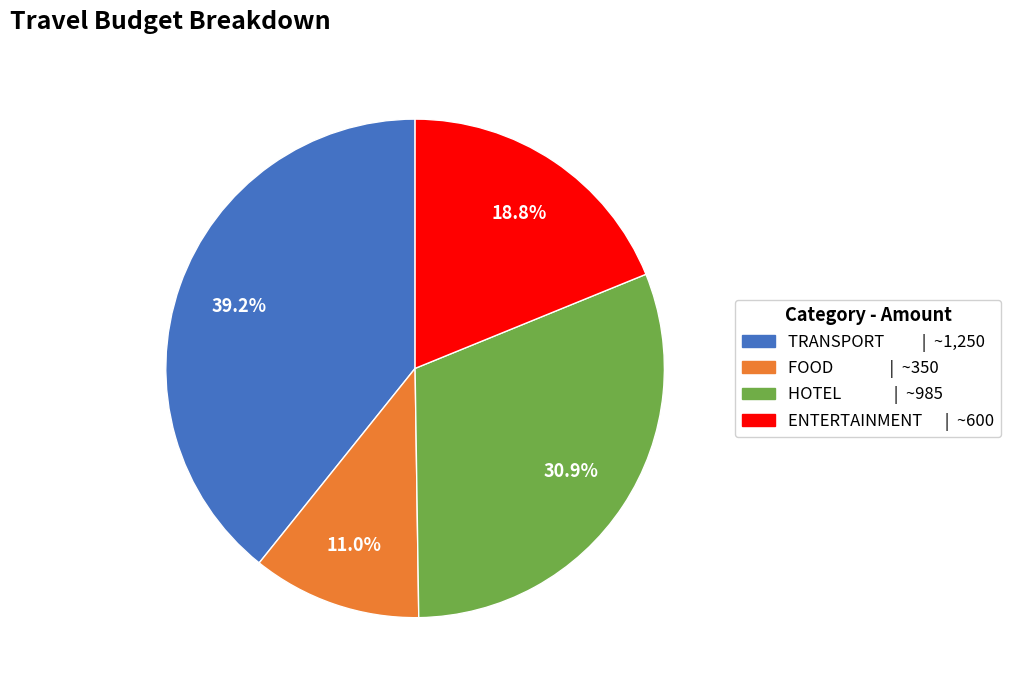

What is the smallest slice in the pie chart?

FOOD